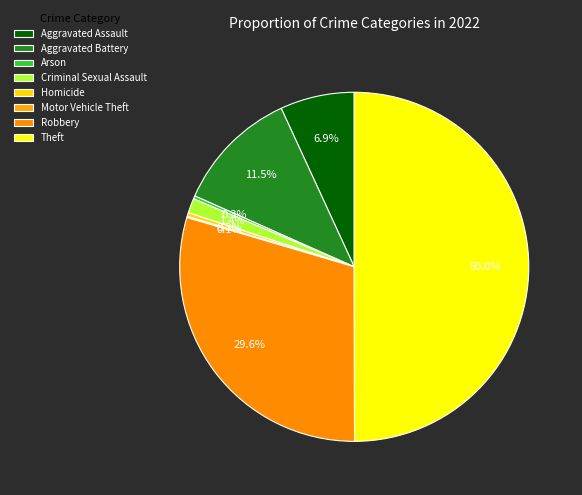

Count the number of slices in the pie.

8